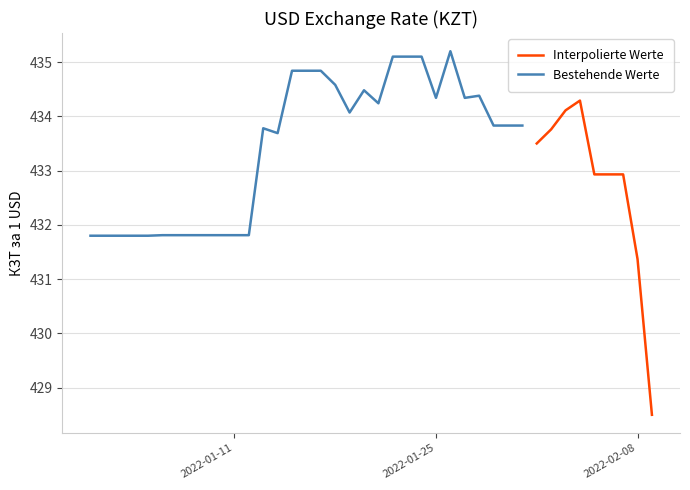

True or false: there are more than 0 points higher than both neighbors.

True